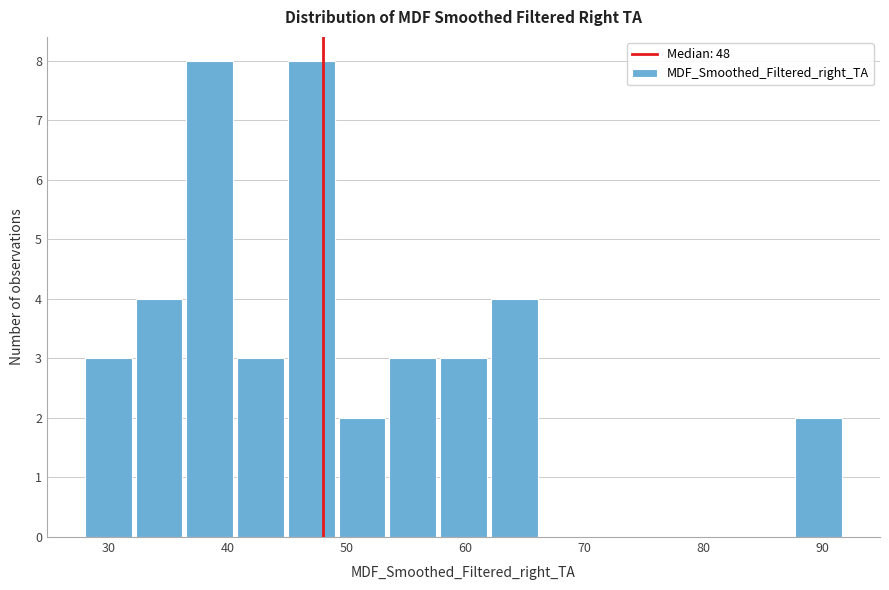

How tall is the bar that spans 49 to 54 on the x-axis? Neither the bar edges nor the heights are printed on the chart, so give them approximately, as read against the axes.

2